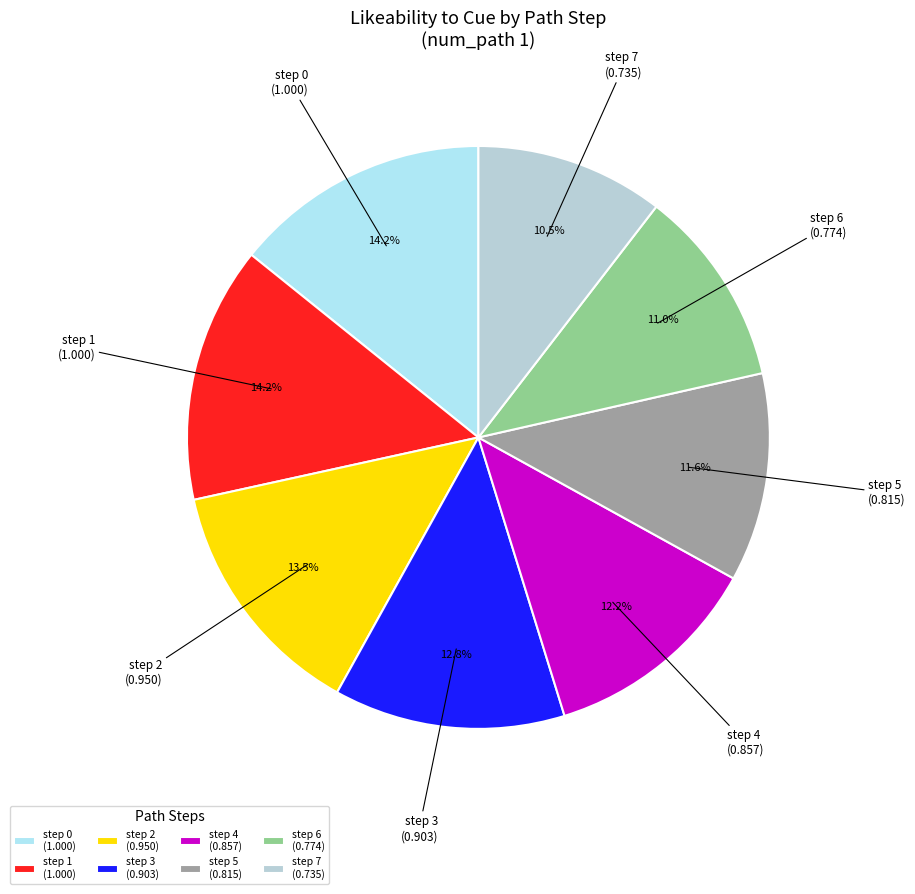

To the nearest percent, what is the average slice percentage?

12%